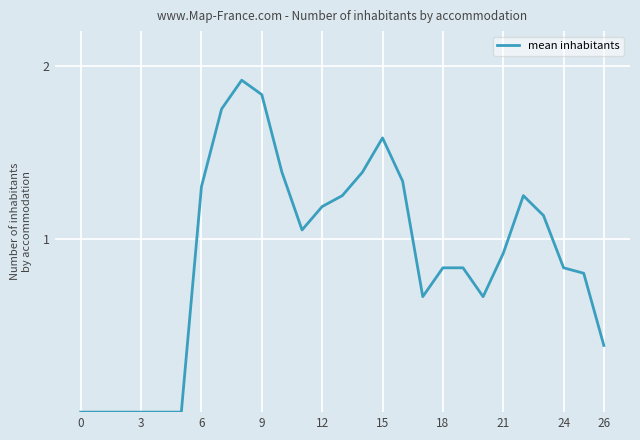

What is the difference between the values at 15 and 3?

1.6